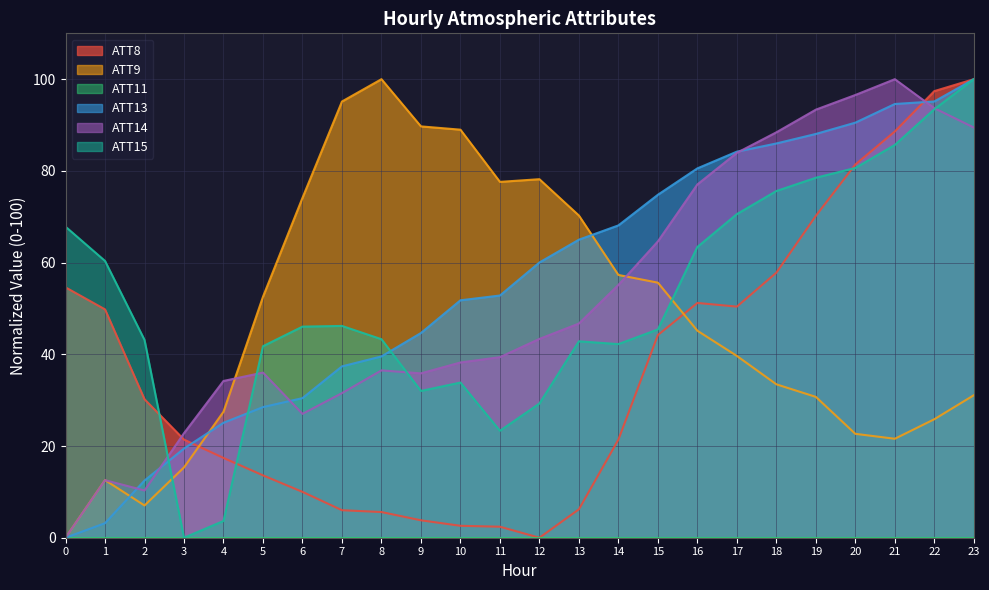

What is the spread (max minus min) of values at 0?

67.8